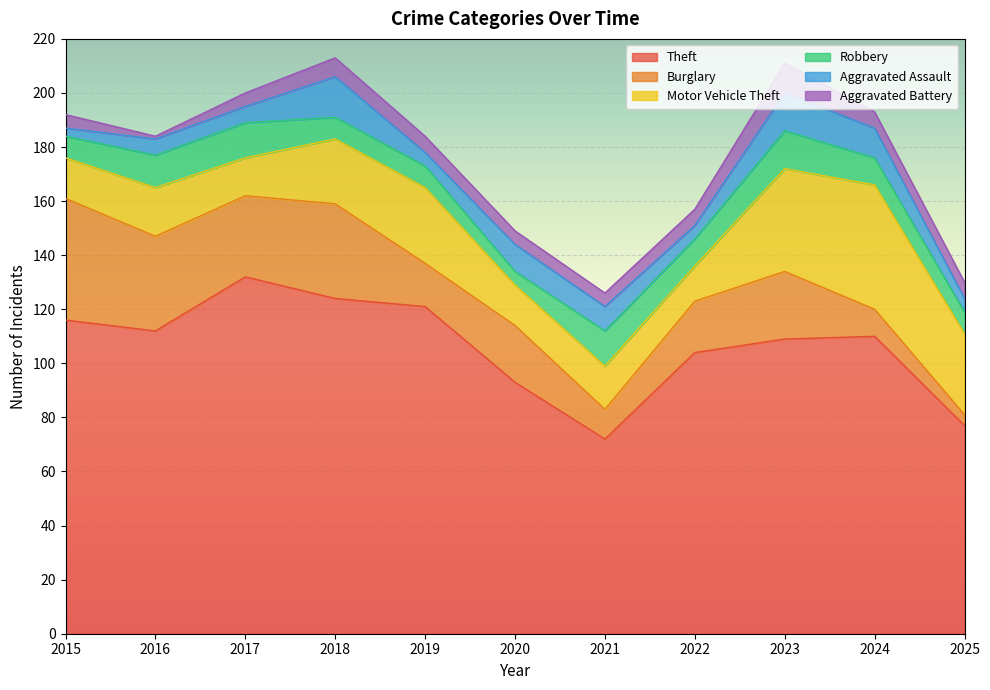

What is the difference between the second highest and second lowest values in the Burglary series?

25